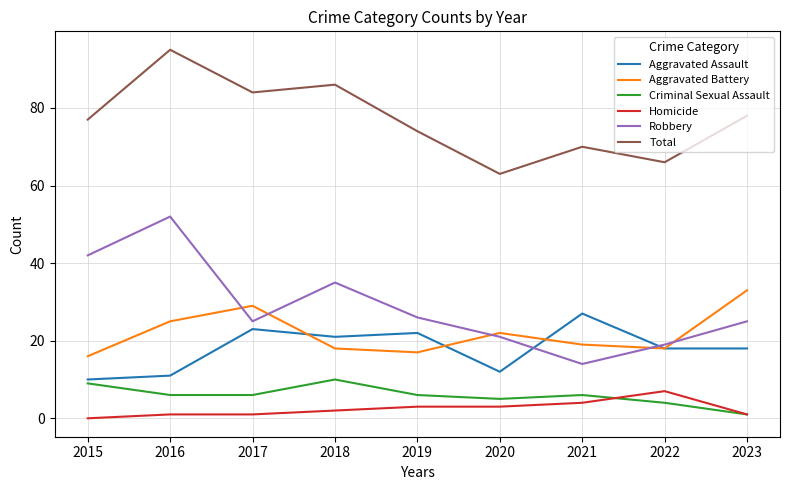

Which series has the largest total across all categories?

Total